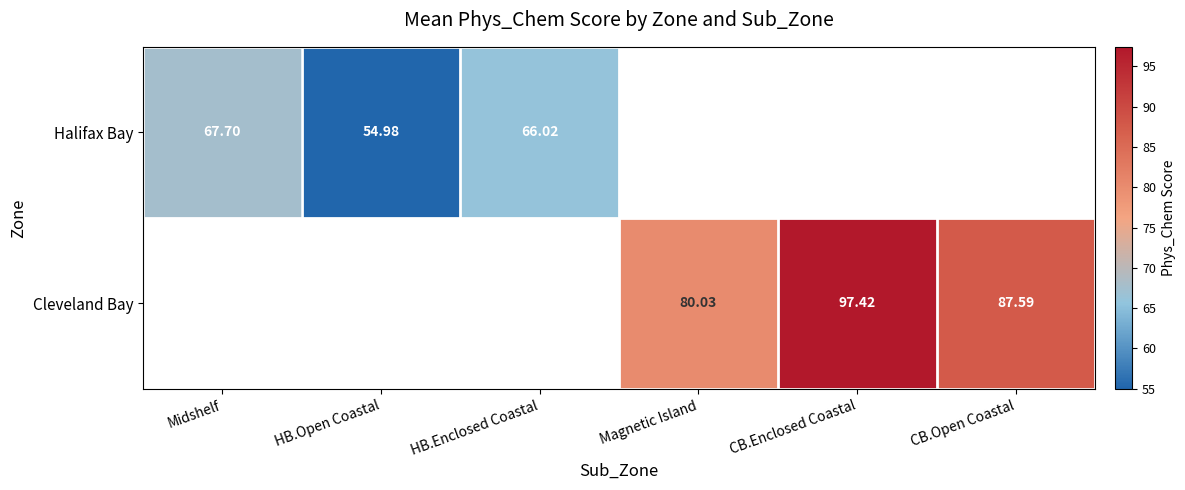

What is the sum of the Halifax Bay values at Midshelf and HB.Open Coastal?

122.7